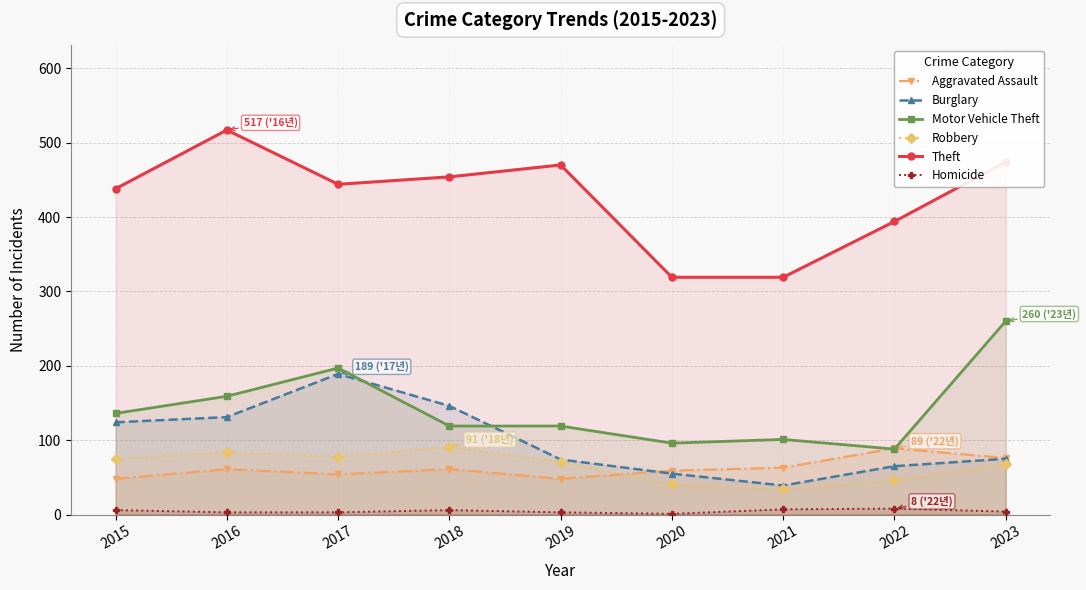

At how many categories does at least one series exceed 96?

9